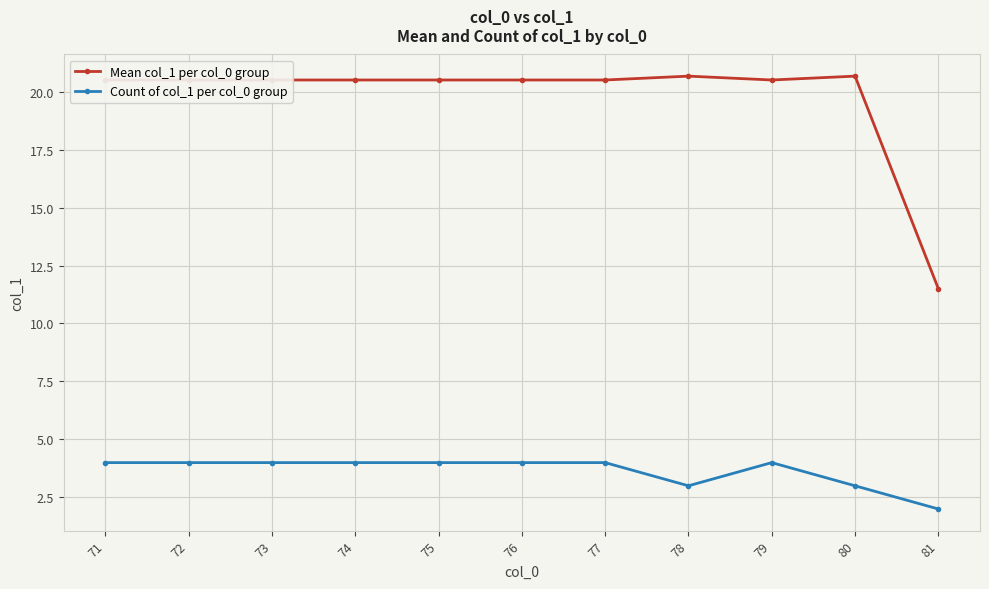

Reading right to left, extract all data points from this chart.

Mean col_1 per col_0 group: 81=11.5	80=20.7	79=20.5	78=20.7	77=20.5	76=20.5	75=20.5	74=20.5	73=20.5	72=20.5	71=20.5
Count of col_1 per col_0 group: 81=2.0	80=3.0	79=4.0	78=3.0	77=4.0	76=4.0	75=4.0	74=4.0	73=4.0	72=4.0	71=4.0